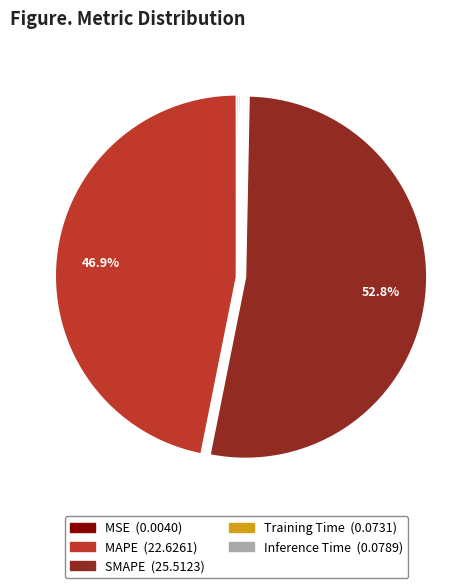

Which slice is the largest?

SMAPE